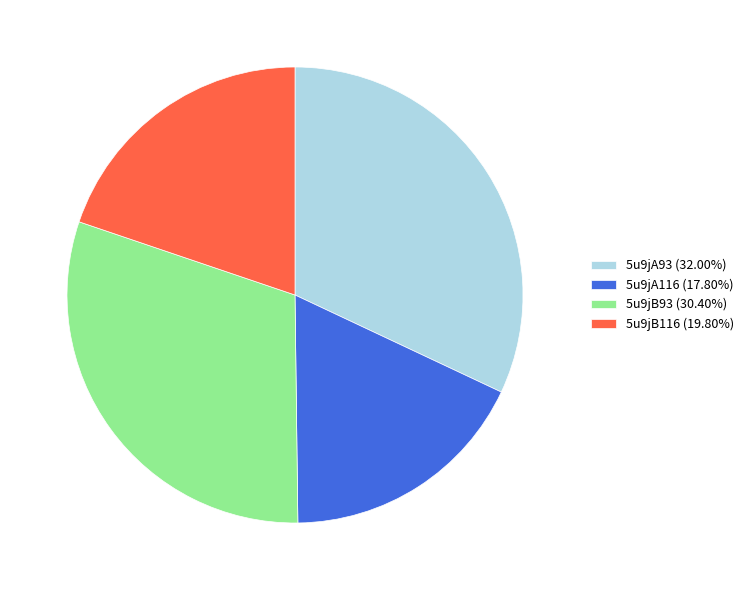

How many slices are in this pie chart?

4